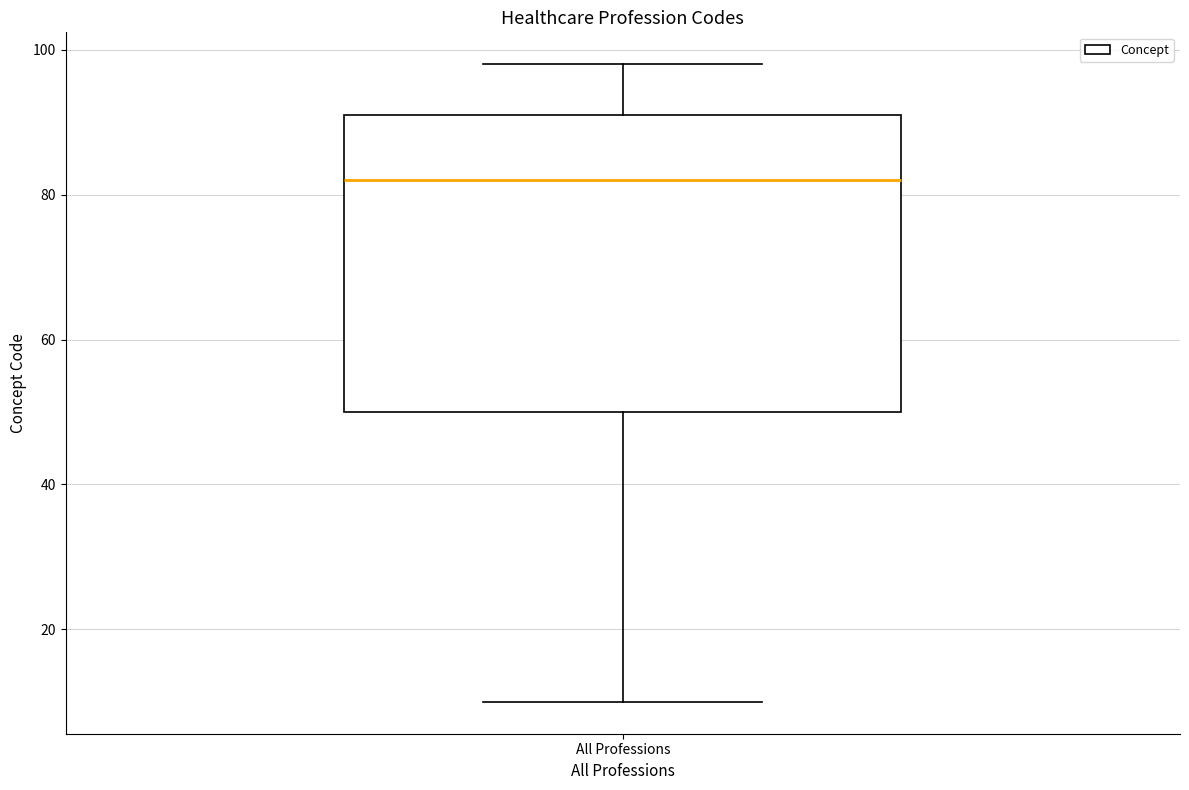

Where does the median line of the box for All Professions sit on the y-axis? The values are not printed on the chart, so give them approximately, as read against the axis.

82